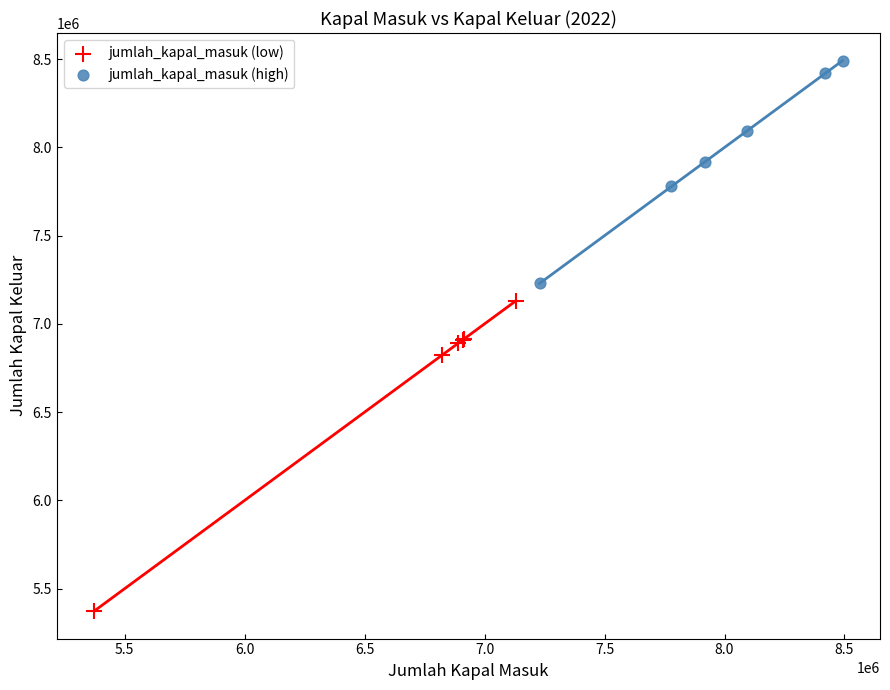

Which series has the largest Y range (max minus min)?

jumlah_kapal_masuk (low)